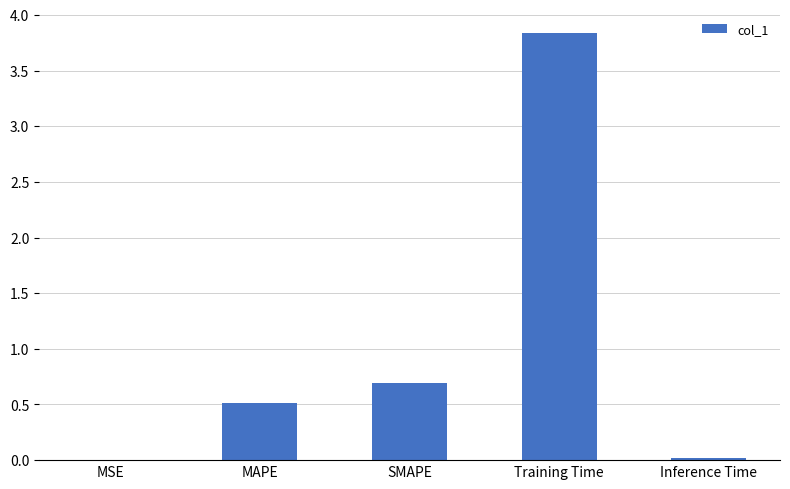

Where is the data nearest to the value 1?

SMAPE